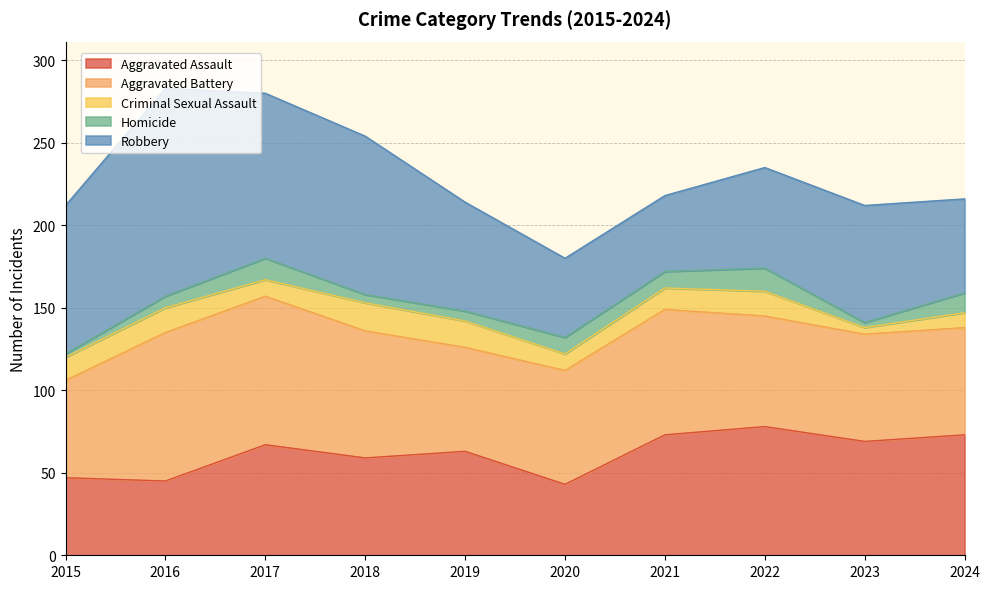

How many interior local peaks does the Criminal Sexual Assault series have?

3